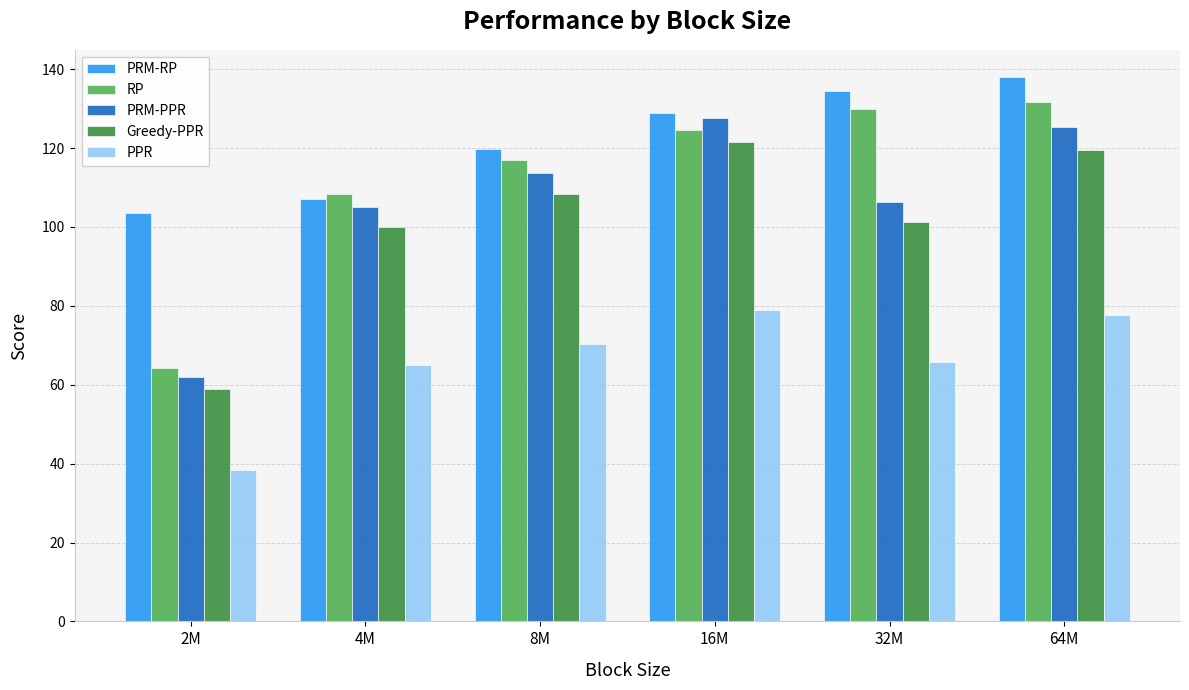

Which series changed the most between 2M and 32M?

RP